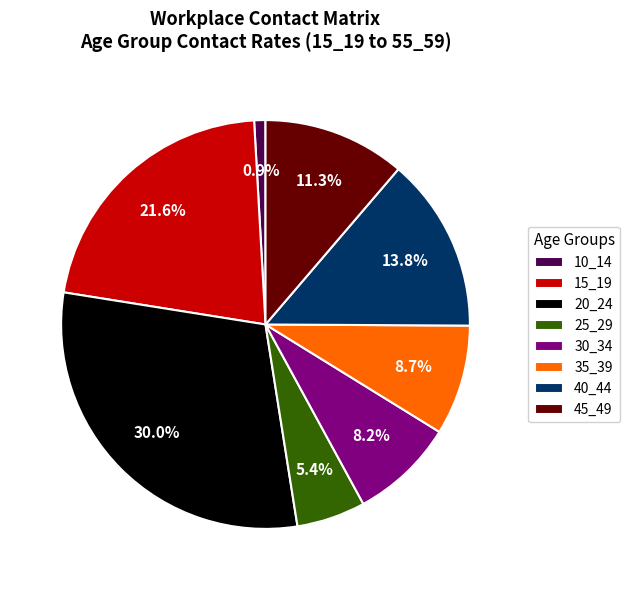

To the nearest percent, what is the difference between the largest and smallest slice percentages?

29%